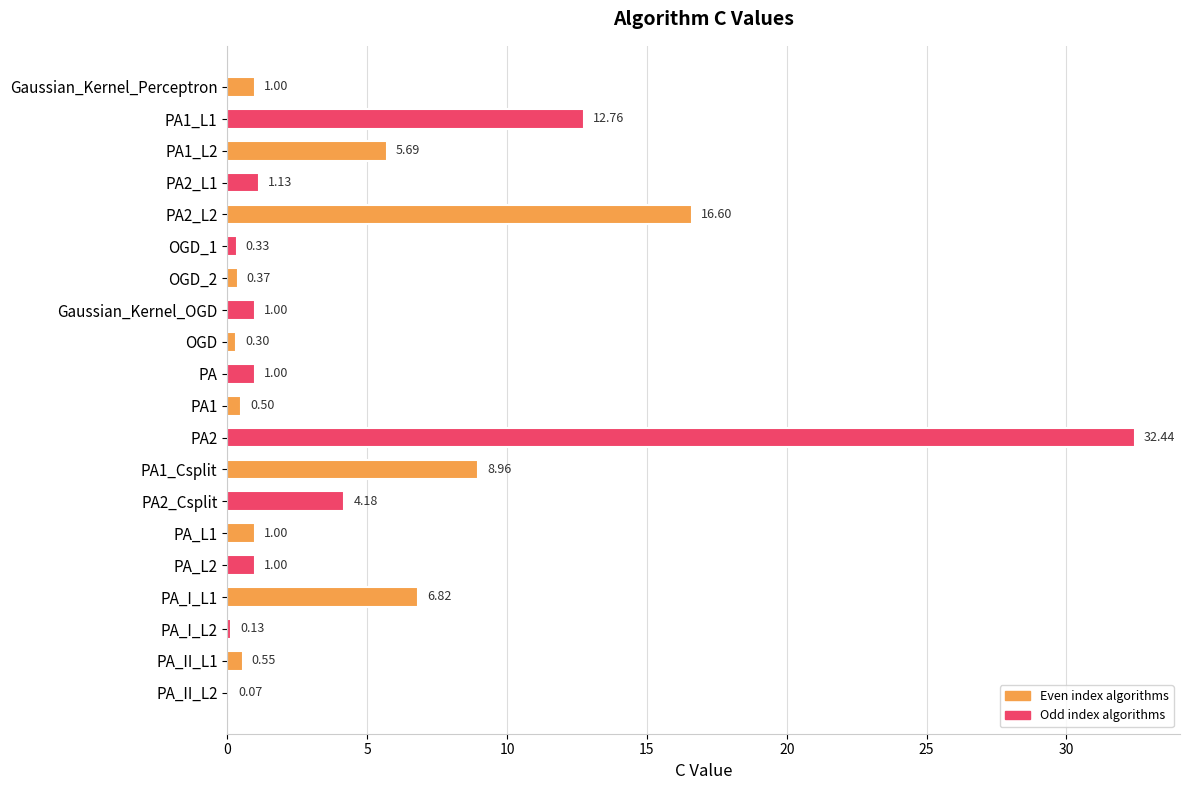

Are the bars horizontal?

Yes